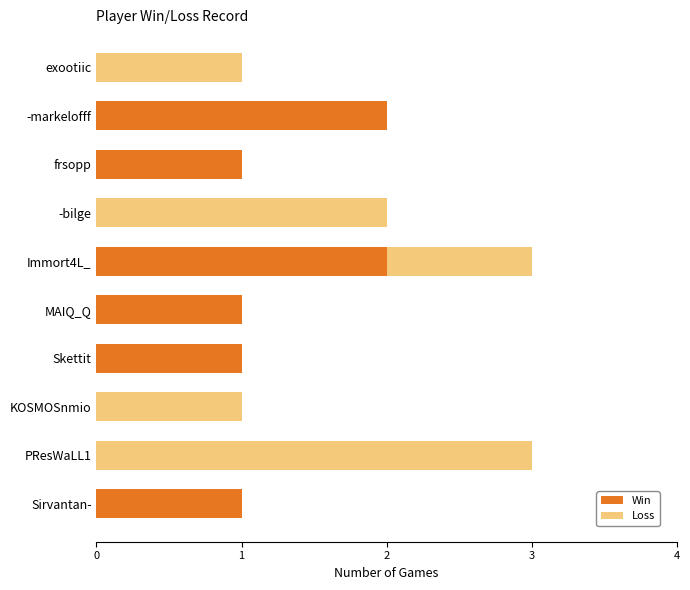

Is it true that Win equals 0 at exootiic?

True